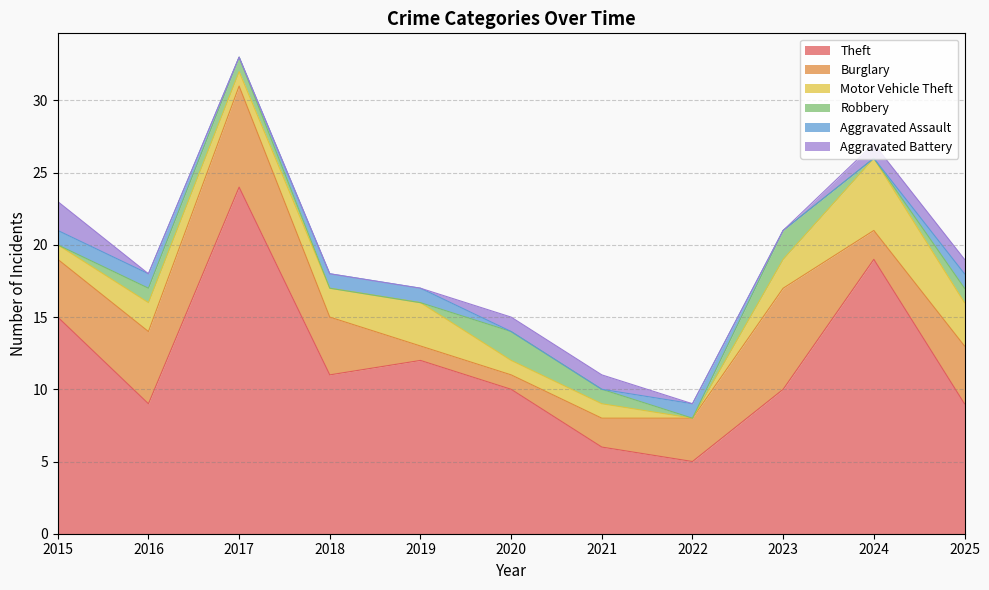

Which series changed the most between 2020 and 2022?

Theft